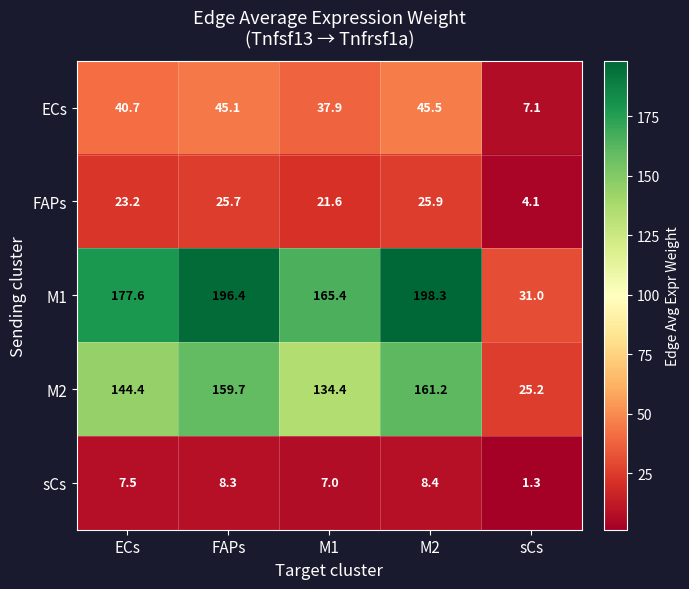

Reading left to right, what are all the values shown in this chart?

ECs: 40.7	45.1	37.9	45.5	7.1
FAPs: 23.2	25.7	21.6	25.9	4.1
M1: 177.6	196.4	165.4	198.3	31.0
M2: 144.4	159.7	134.4	161.2	25.2
sCs: 7.5	8.3	7.0	8.4	1.3